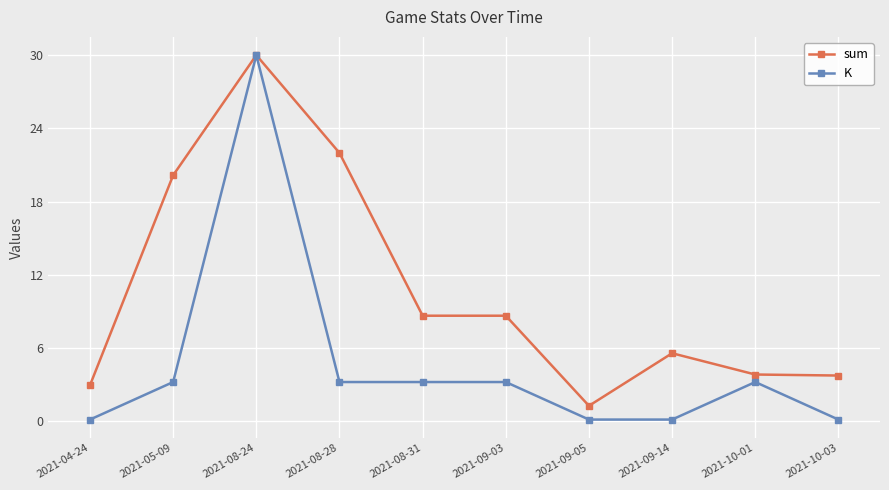

What is the total value across all series at 2021-05-09?

23.4